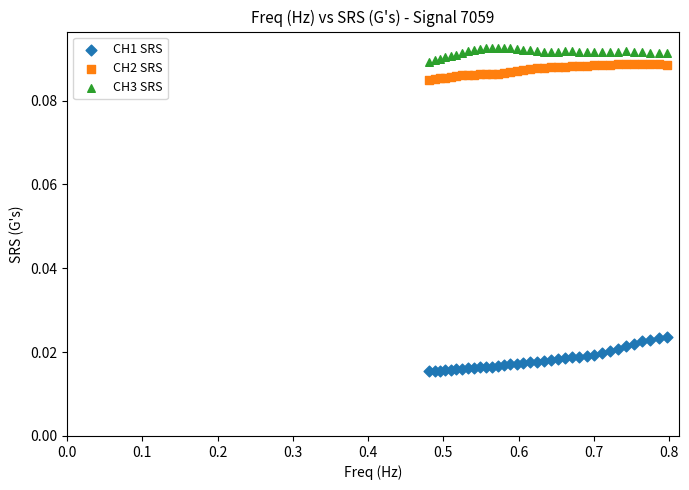

Which series reaches the maximum Y coordinate?

CH3 SRS